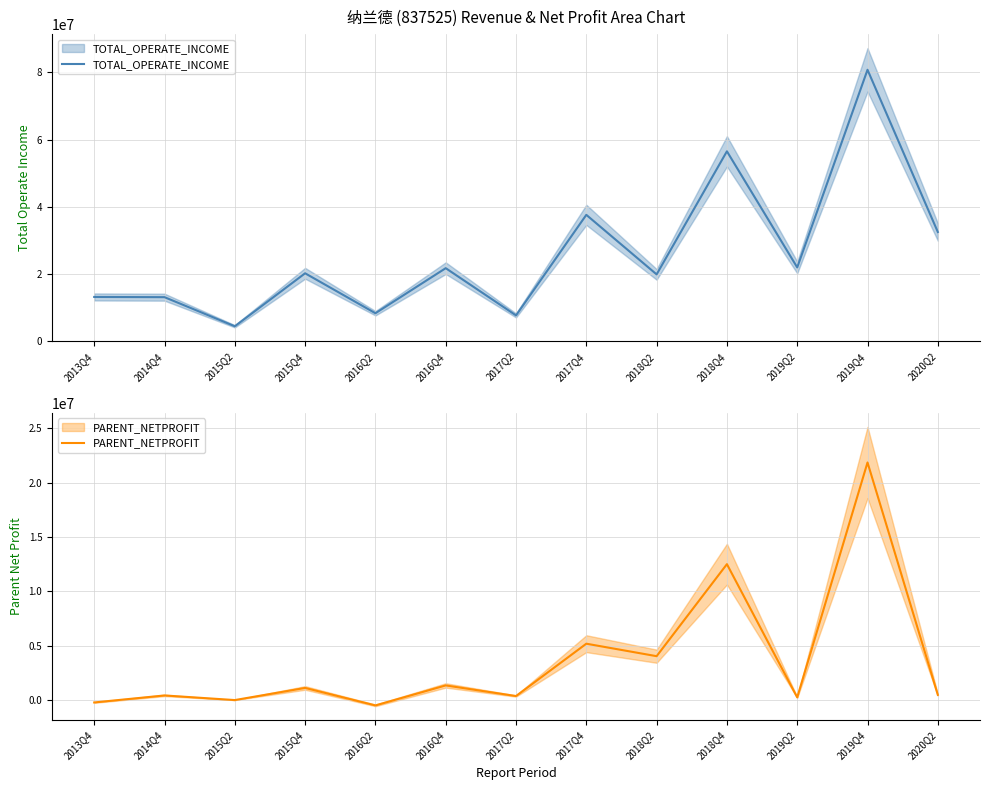

How many values in PARENT_NETPROFIT are above zero?

11